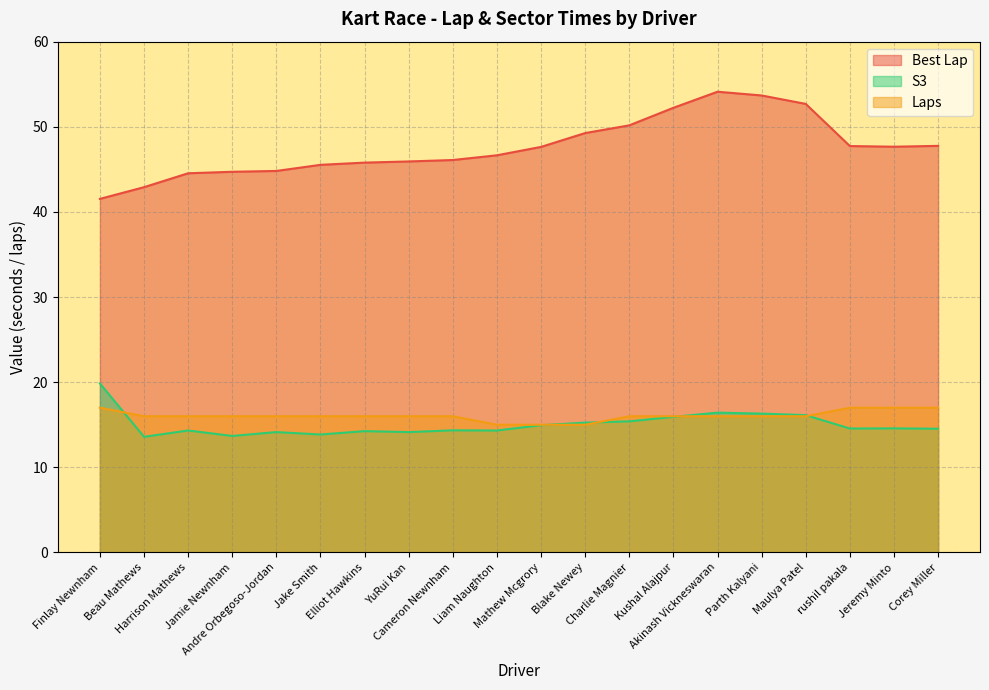

What is the difference between the maximum and second lowest values in the Best Lap series?

11.2